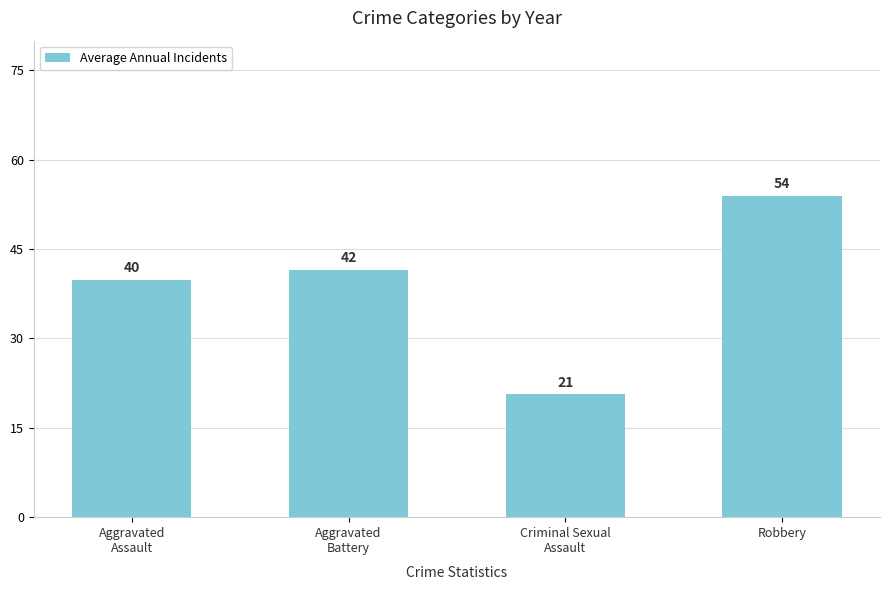

The chart shows a value of 41.5 at Aggravated
Battery. True or false?

True